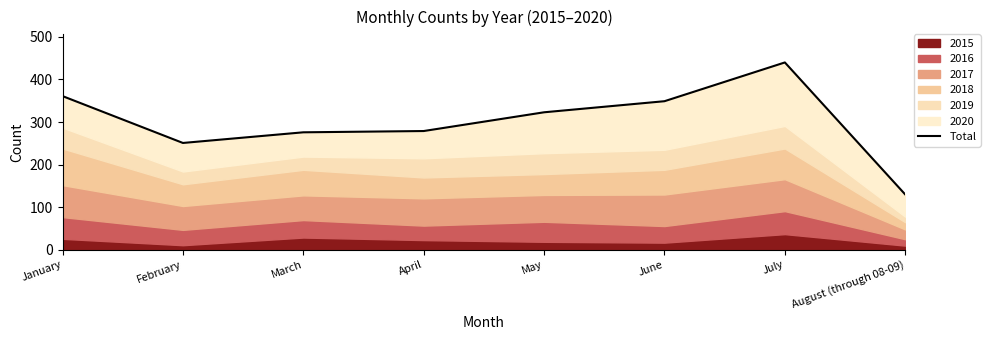

Rank the categories by value from lowest to highest.

August (through 08-09), February, March, April, May, June, January, July